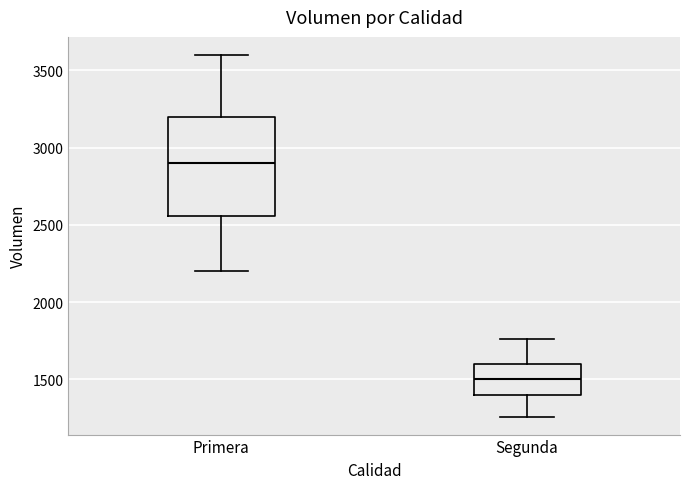

Which box has the lowest median line?

Segunda